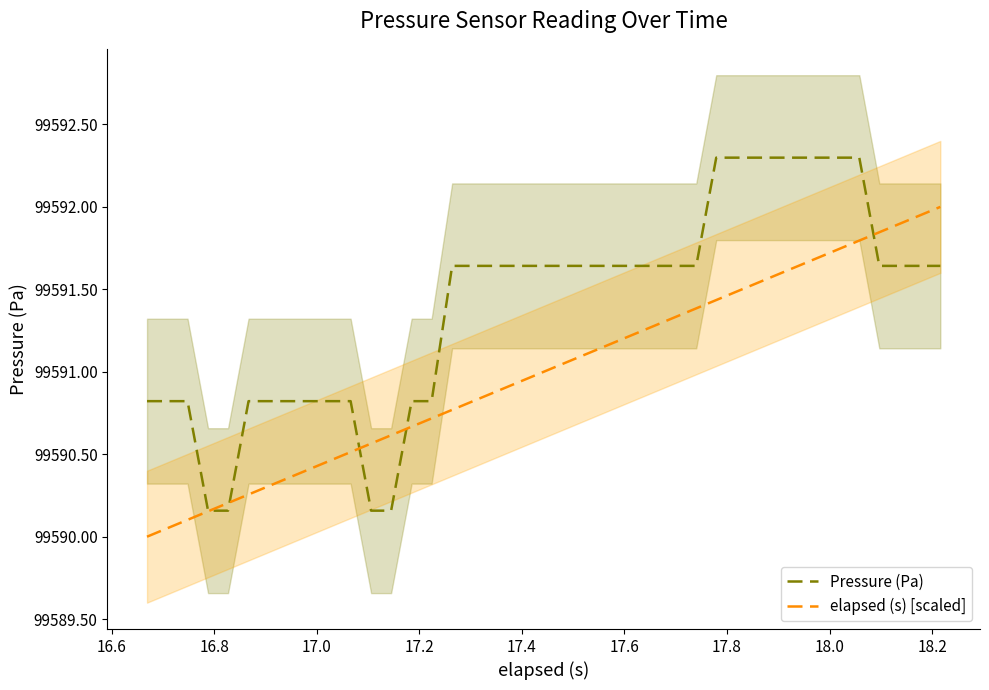

What is the minimum value for elapsed (s) [scaled]?

99590.0